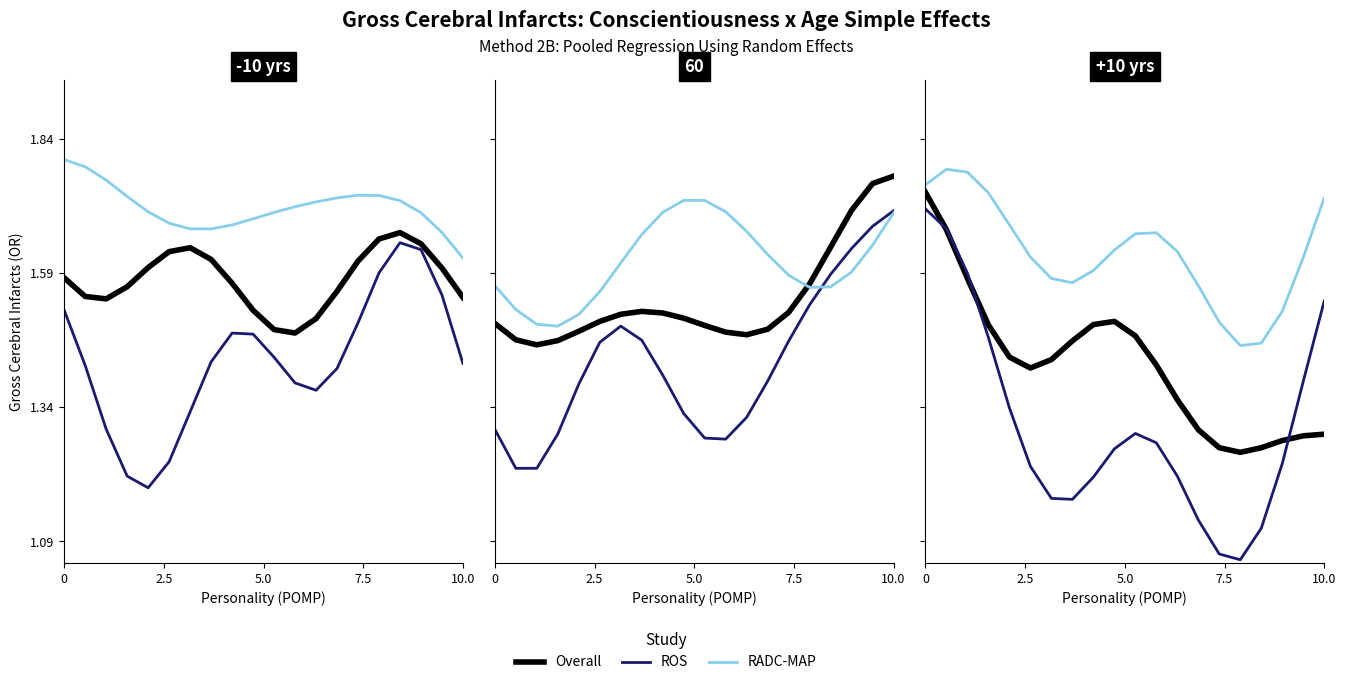

True or false: Overall and RADC-MAP intersect in this chart.

False